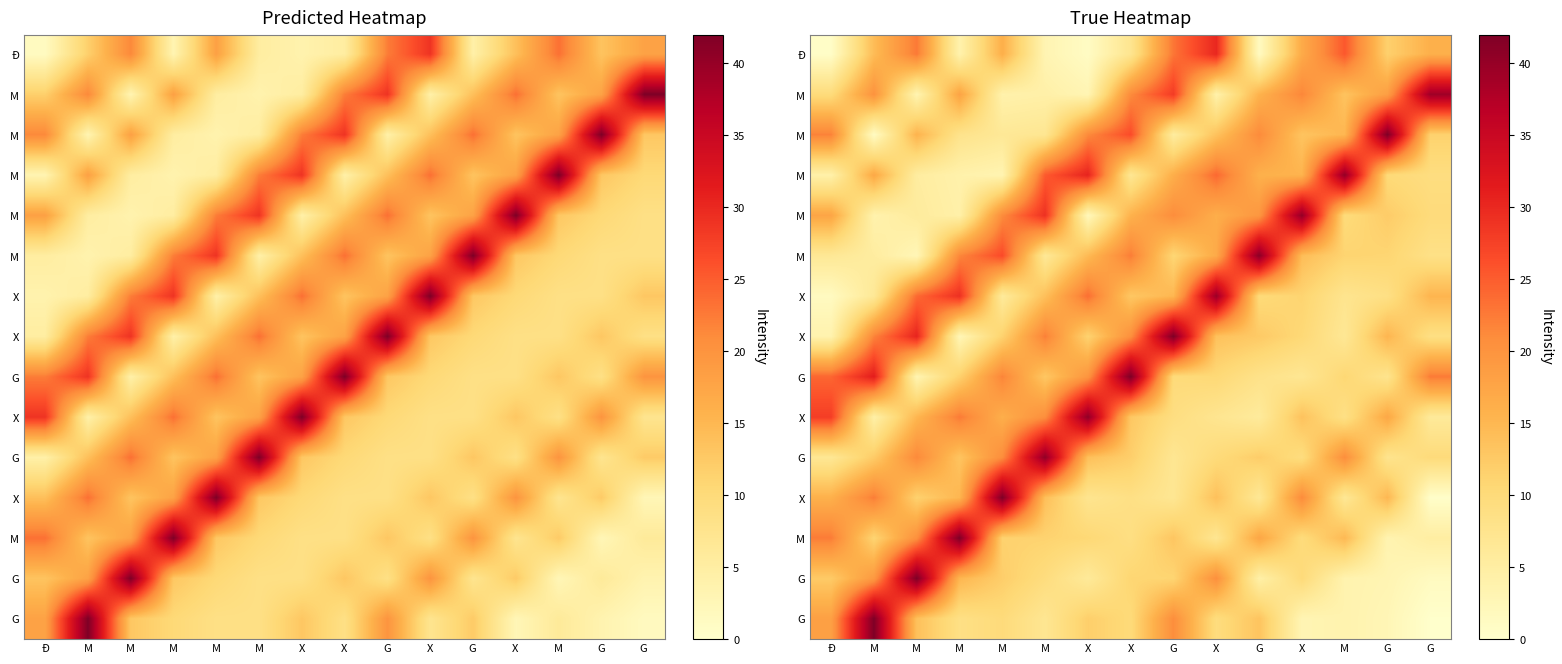

Which has a higher value, X or M?

X